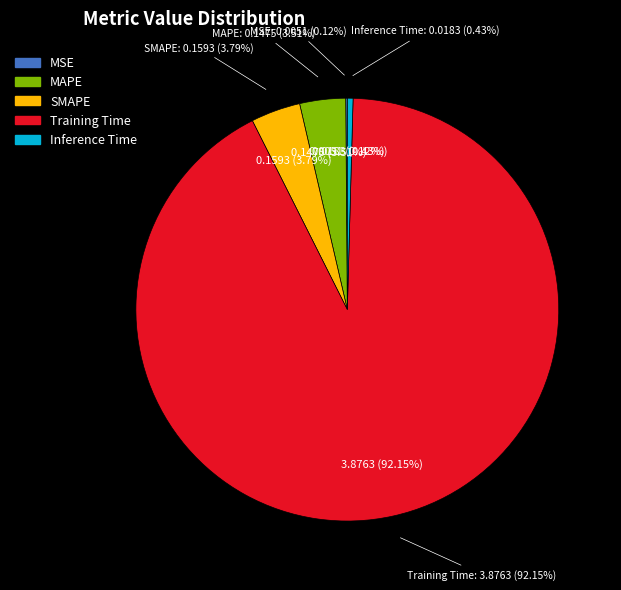

Is there a majority slice in this chart?

Yes